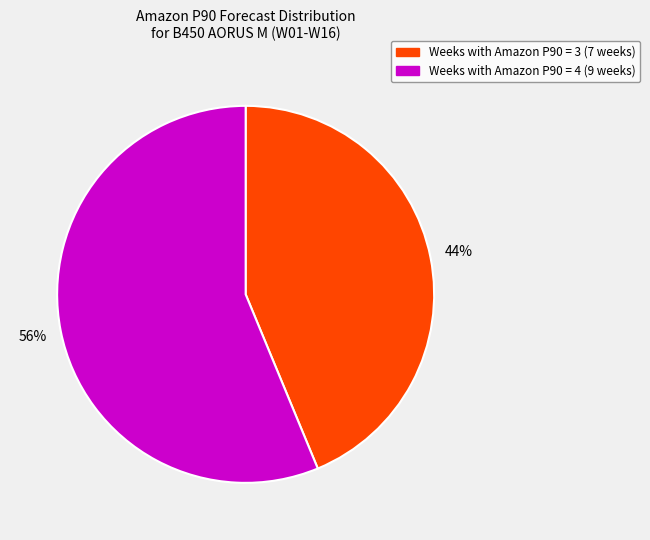

Is there any slice that represents more than half of the pie?

Yes